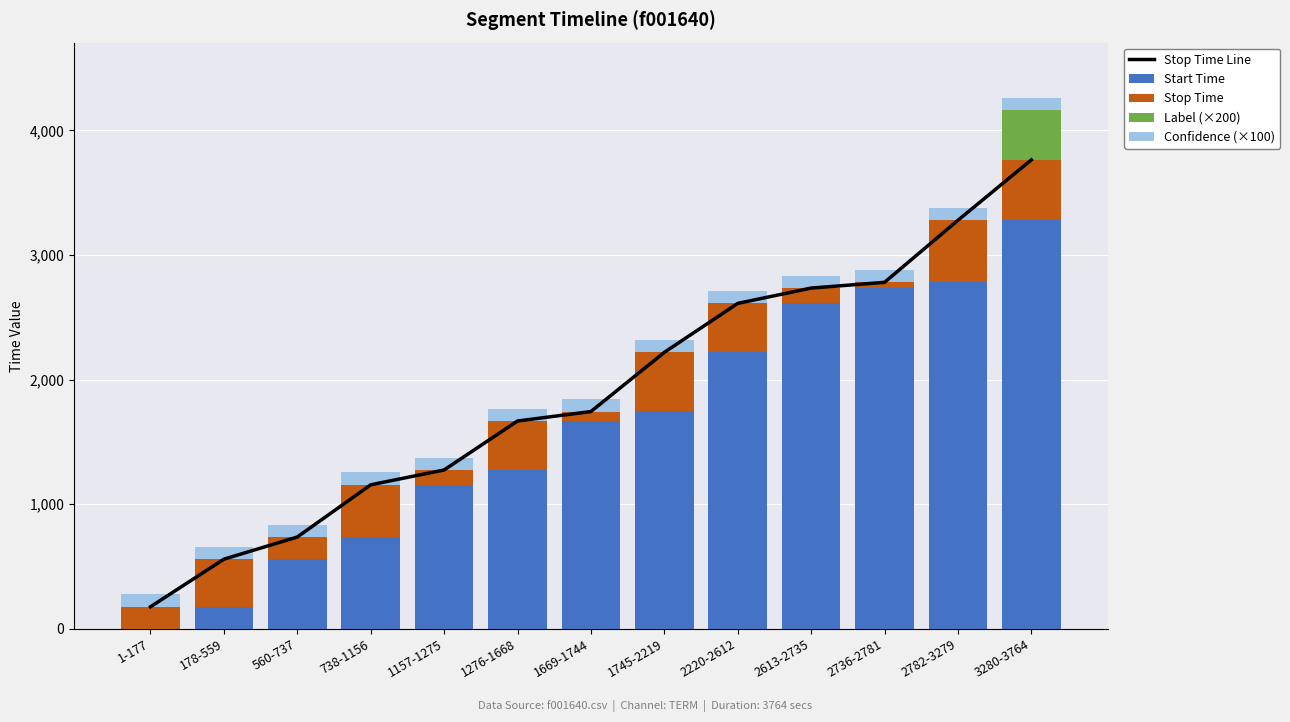

Read the Confidence (×100) value at 560-737.

100